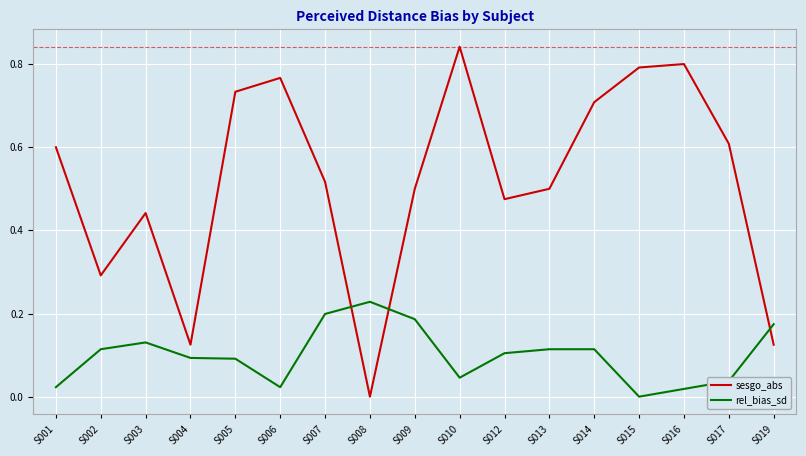

True or false: sesgo_abs has a value of 0.7 at S014.

True